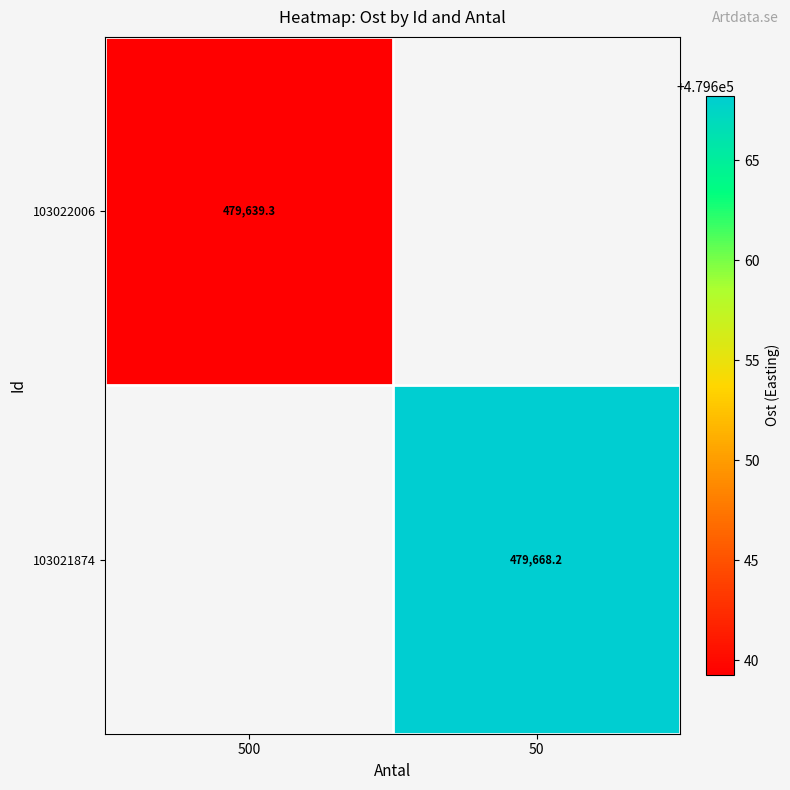

Is the value of 103021874 at 50 greater than the value of 103022006 at 500?

Yes